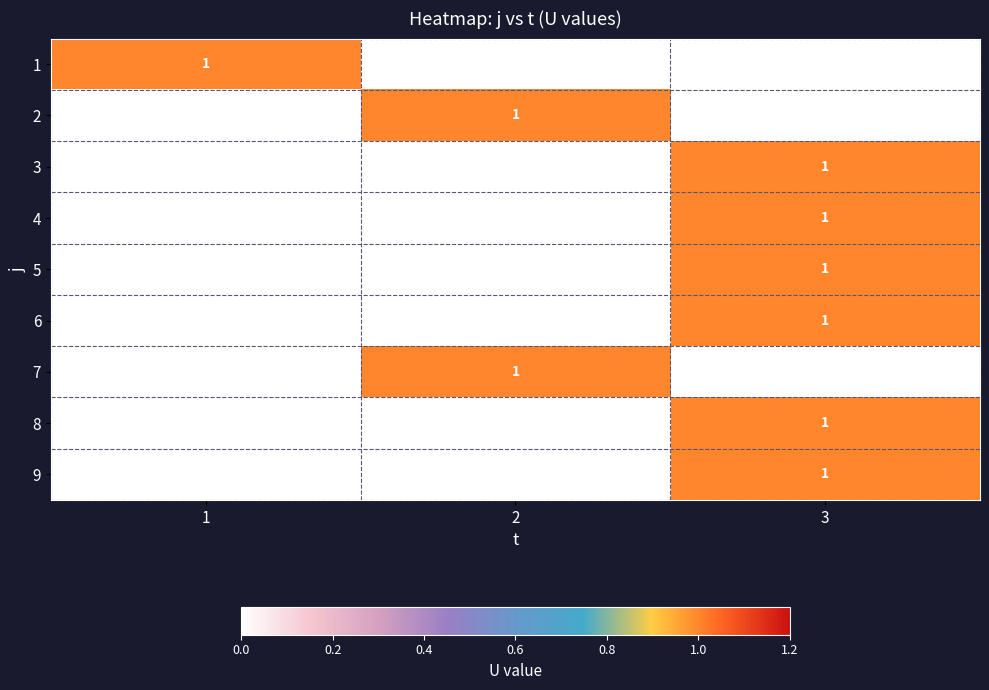

The value of 7 at 2 is 1. True or false?

True